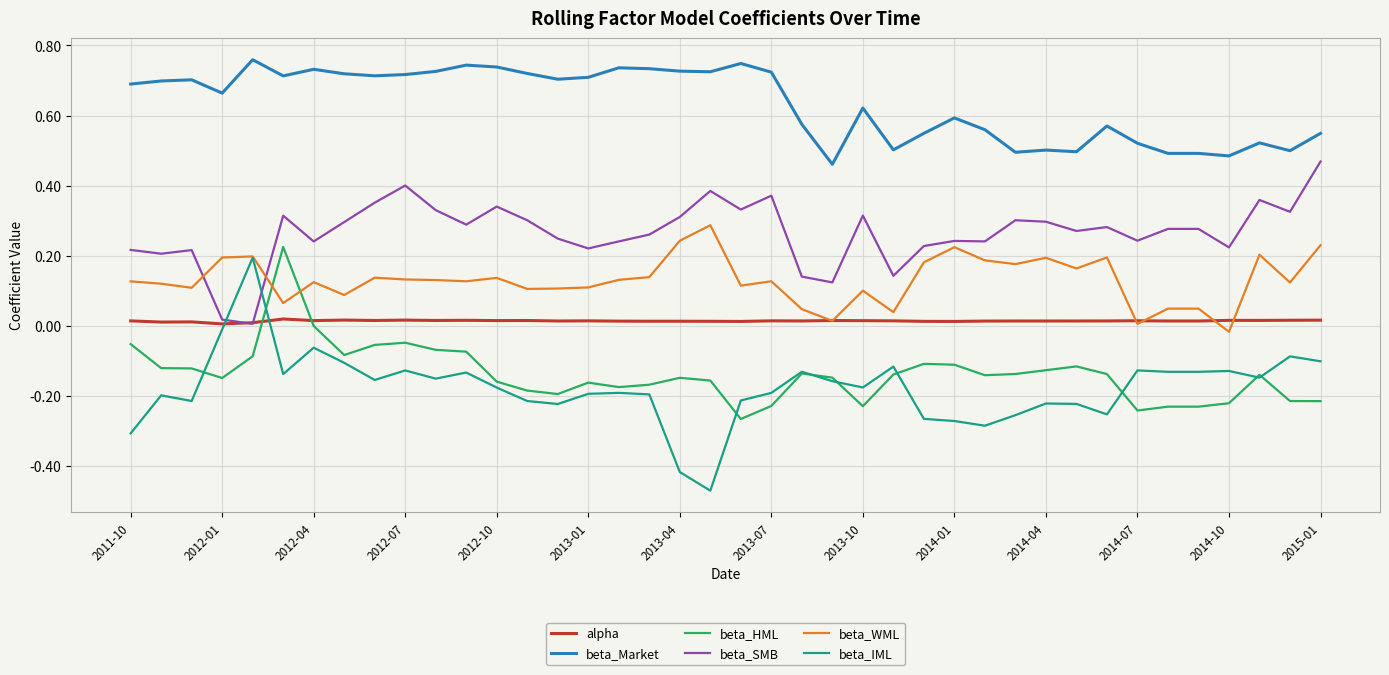

Which series has the widest spread of values?

beta_IML